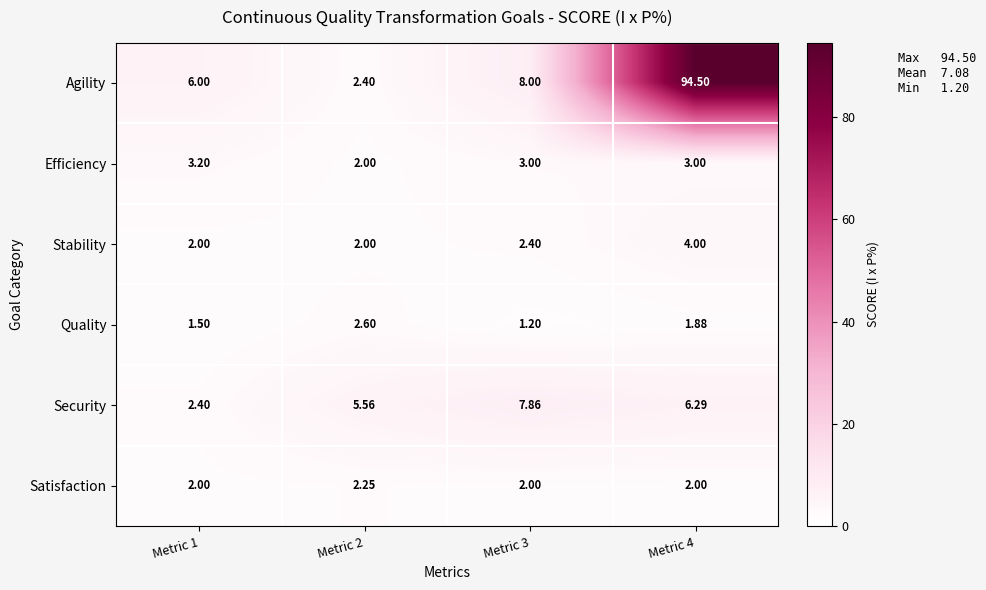

How many categories are shown in the chart?

4